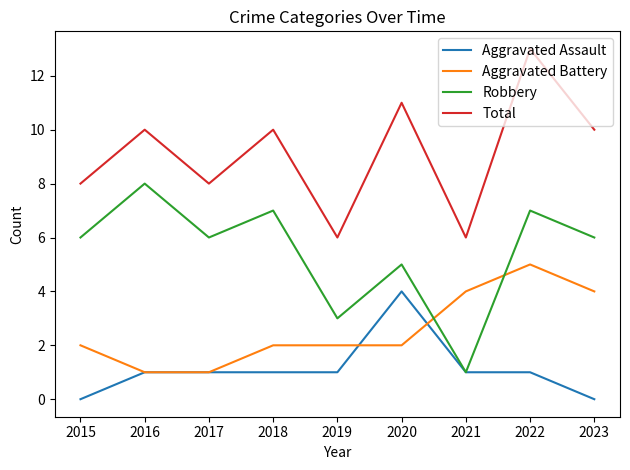

What is the difference between the second highest and minimum values in the Total series?

5